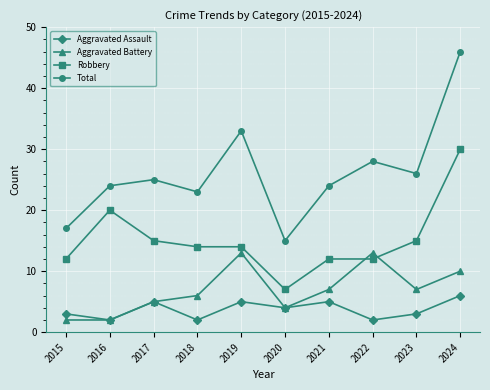

The value of Aggravated Battery at 2018 is 1. True or false?

False